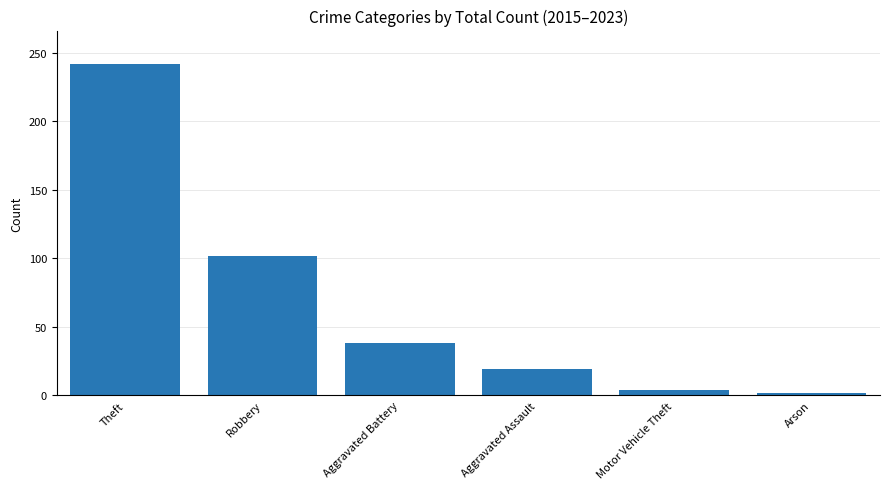

At which label does the data first exceed 38?

Theft